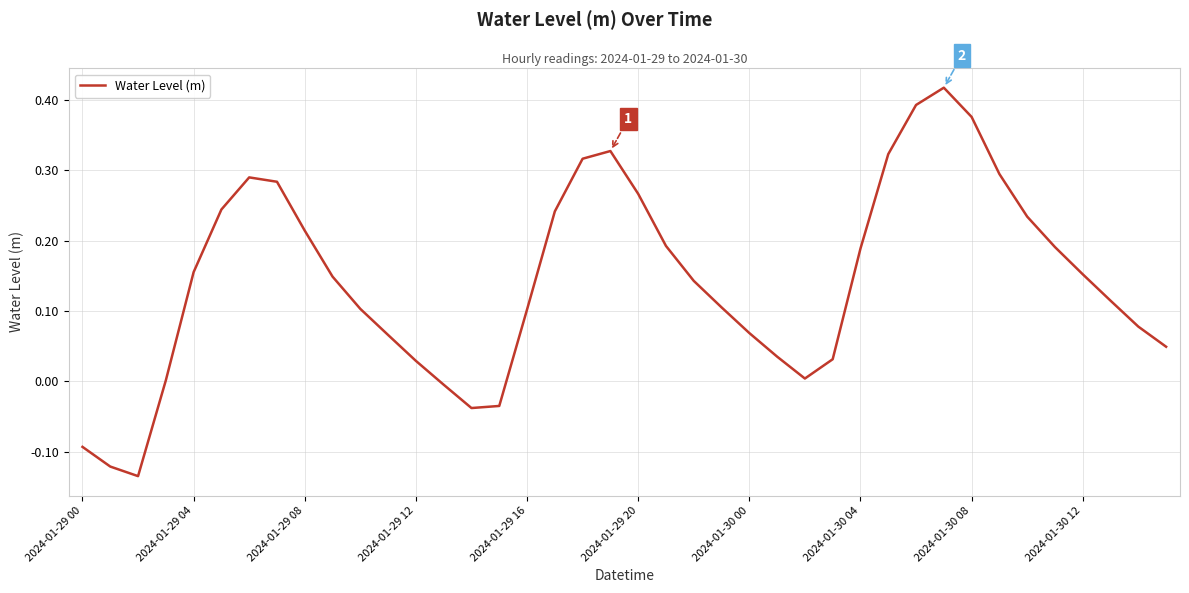

What is the difference between the maximum and minimum values?

0.6